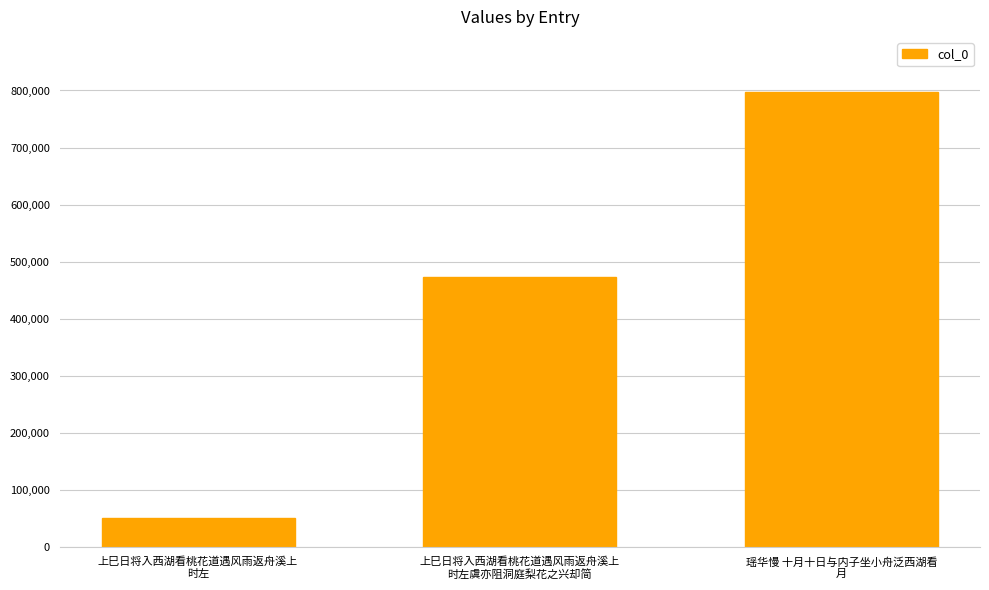

How many values are between 51490 and 798157?

3